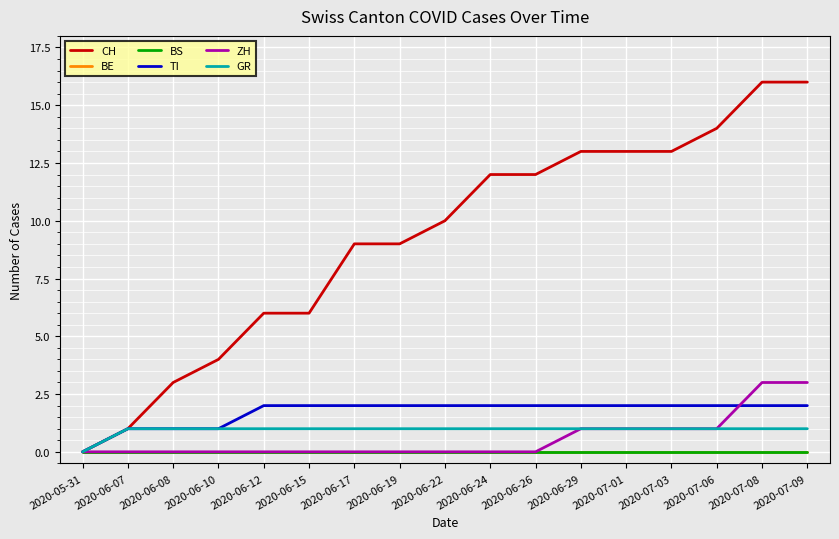

What is the difference between the CH values at 2020-06-29 and 2020-05-31?

13